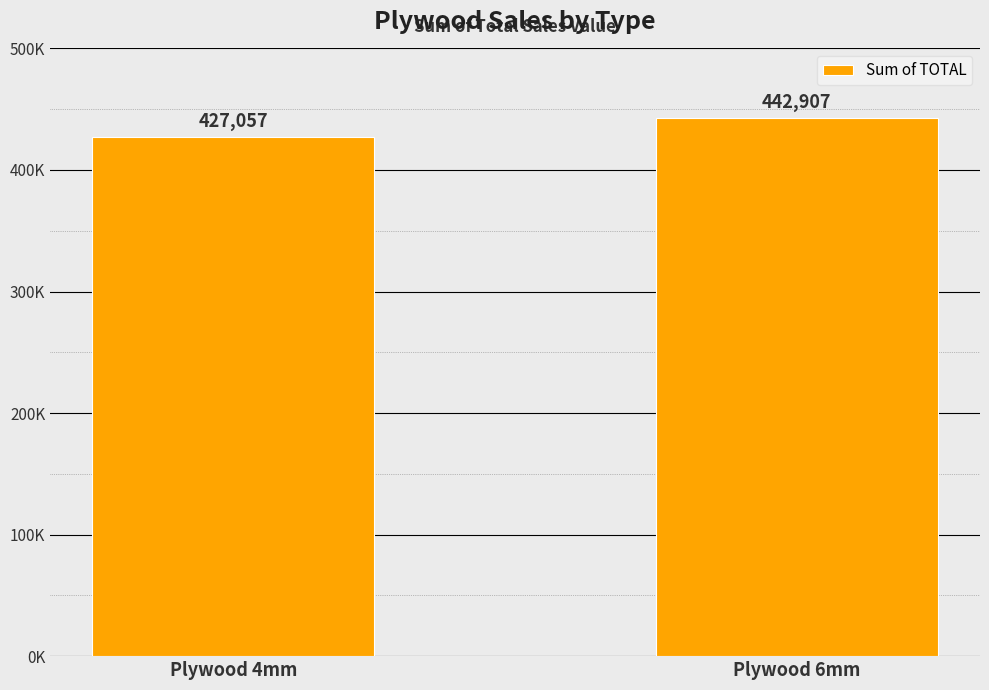

Does the chart contain any negative values?

No